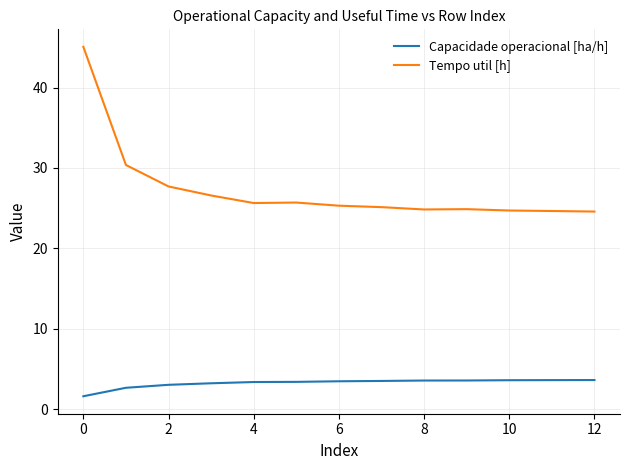

Which series has the largest total across all categories?

Tempo util [h]